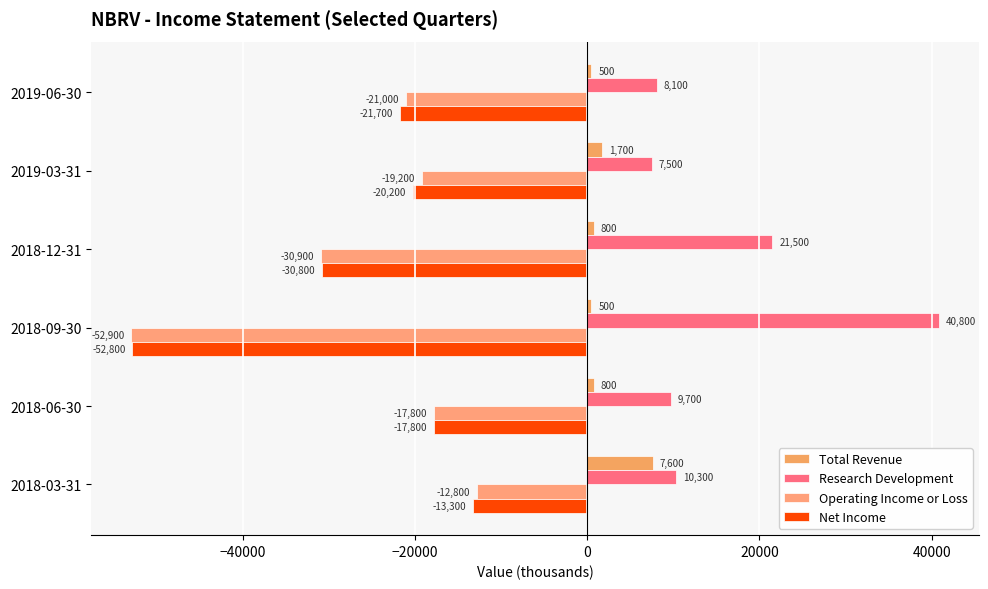

How many values in the Operating Income or Loss series exceed -19200?

2